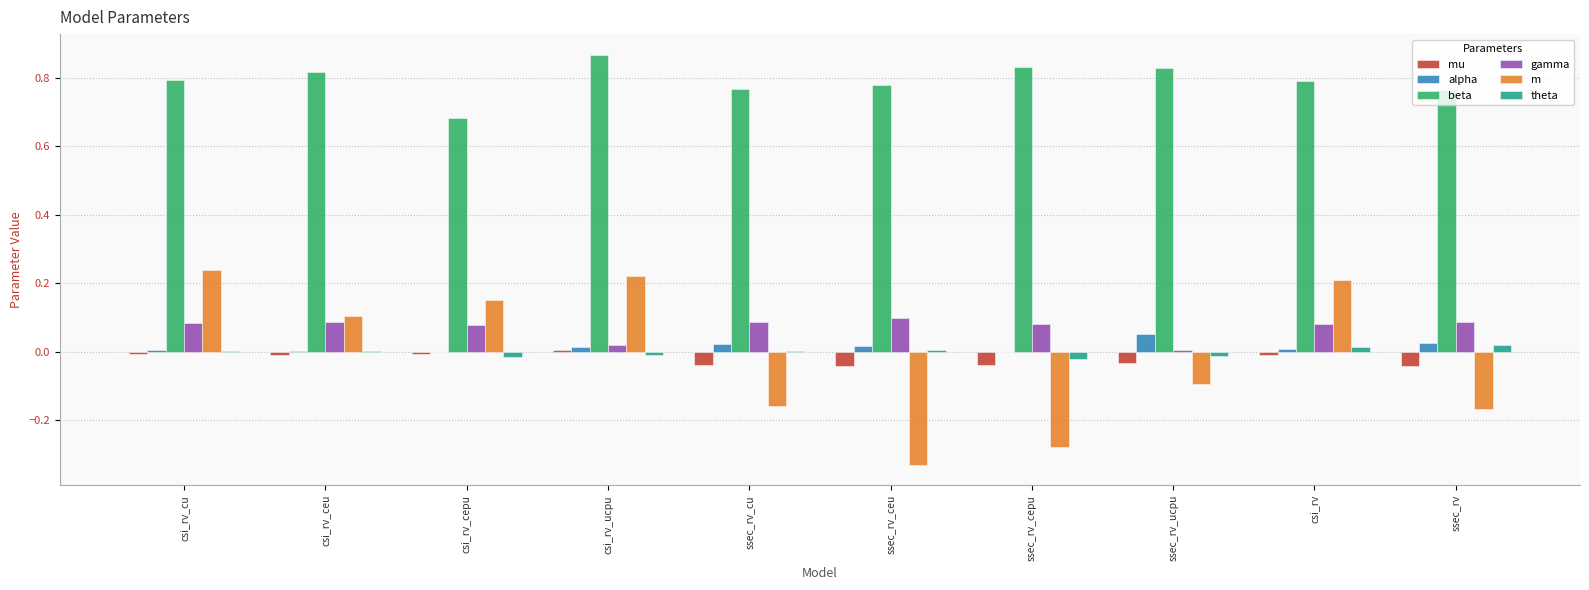

What is the sum of all beta values?

7.9